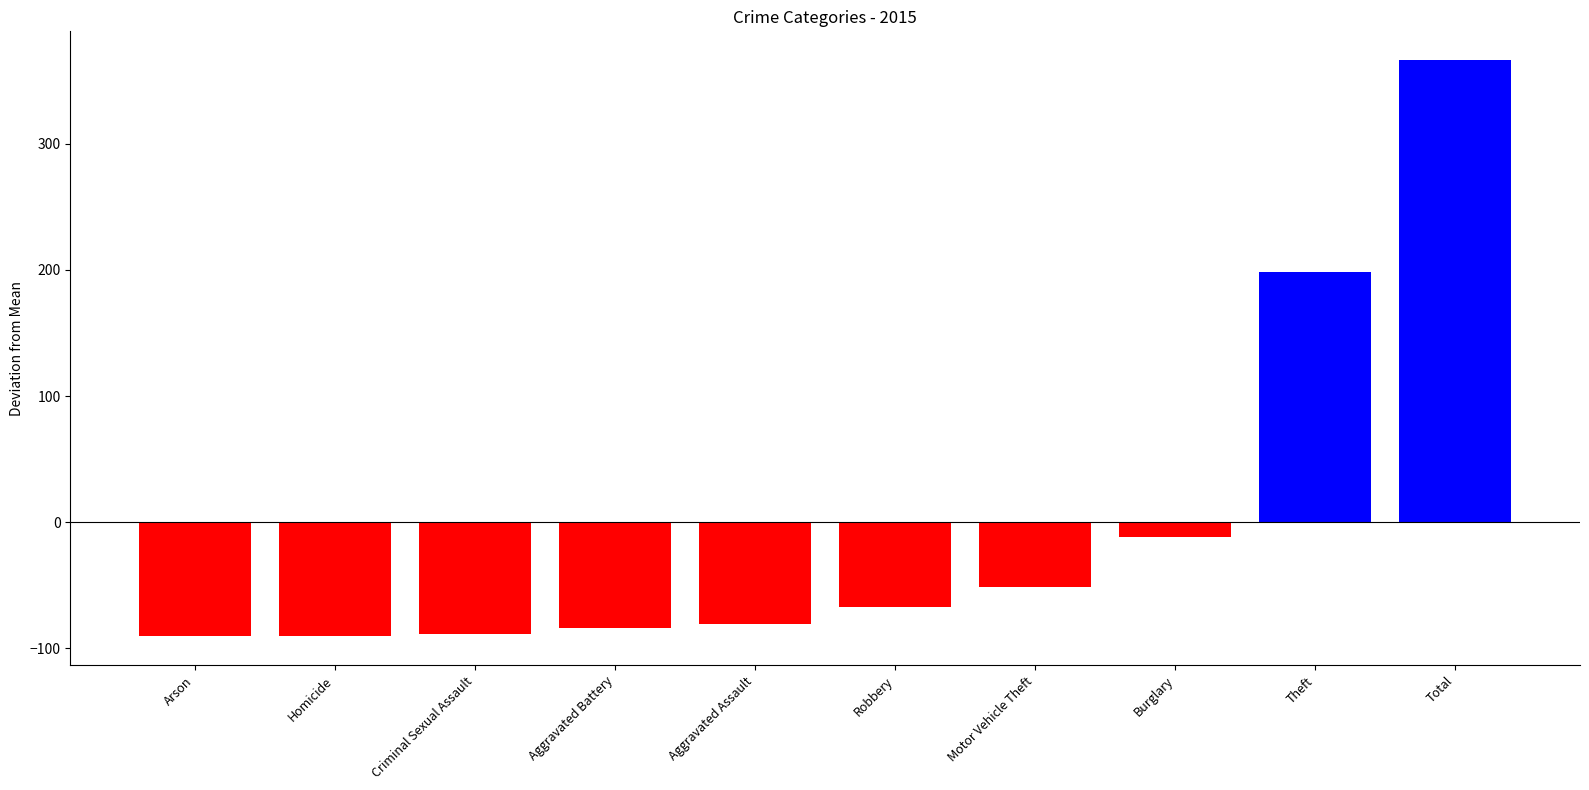

What is the sum of the values at Robbery and Theft?

130.8